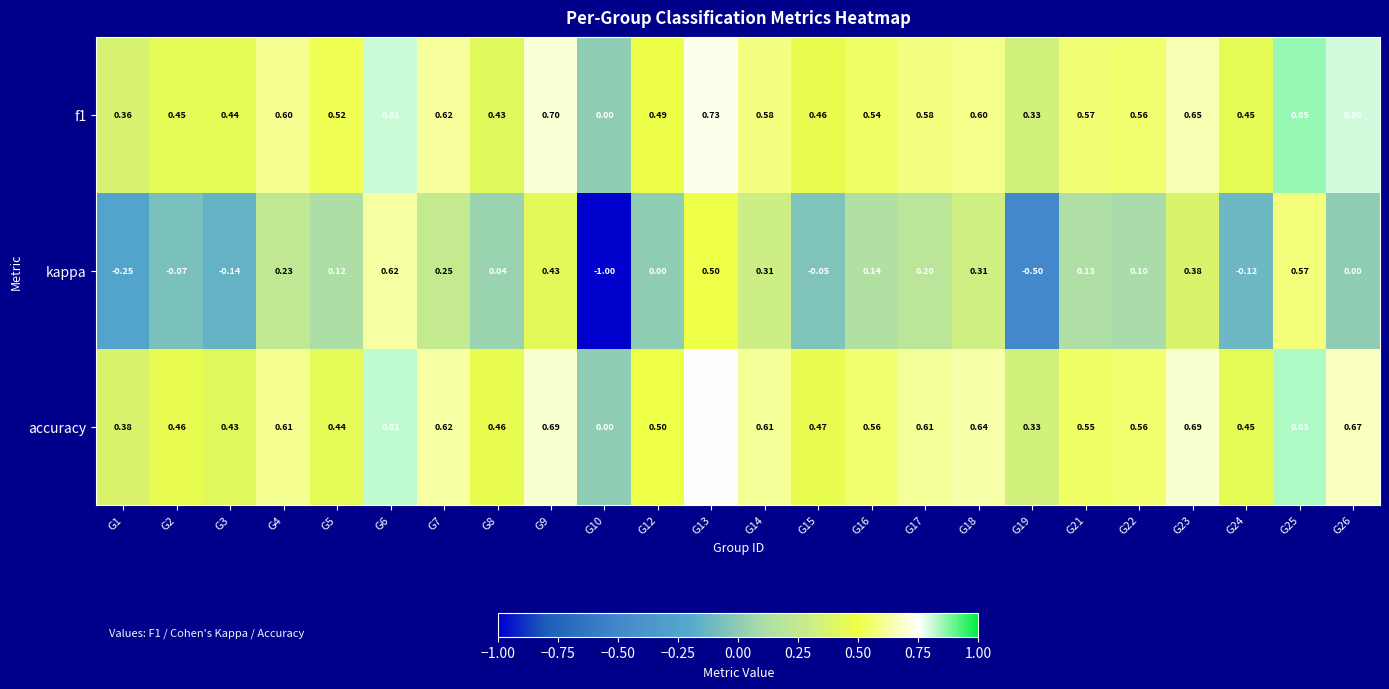

Between G6 and G26, which series saw the biggest shift?

kappa